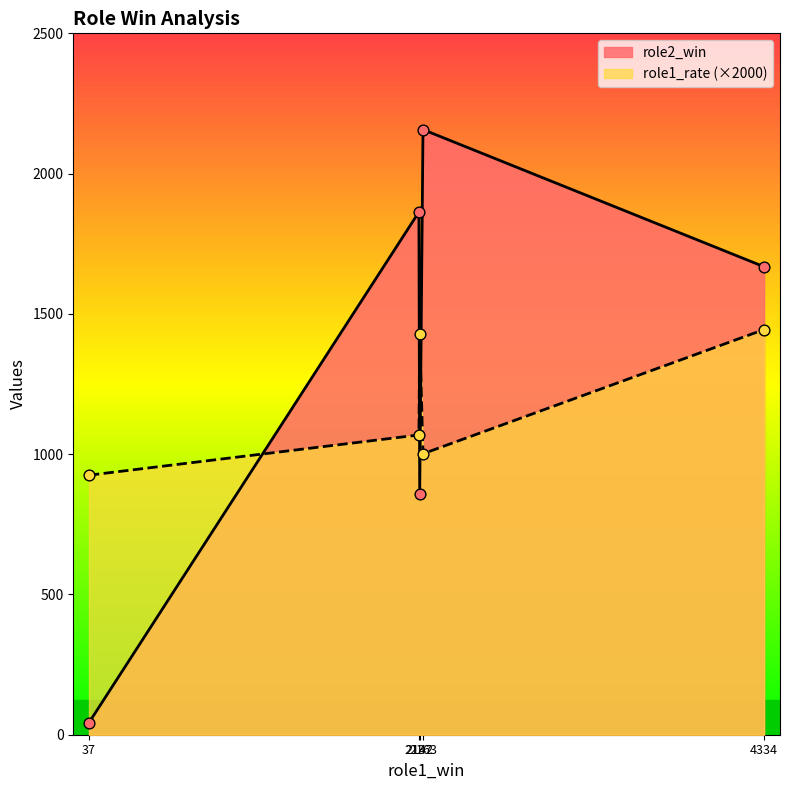

Which series has the largest Y range (max minus min)?

role2_win